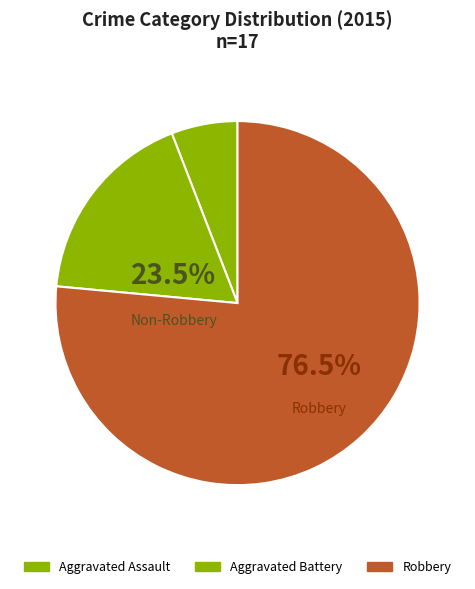

True or false: Aggravated Assault accounts for 20% of the total.

False